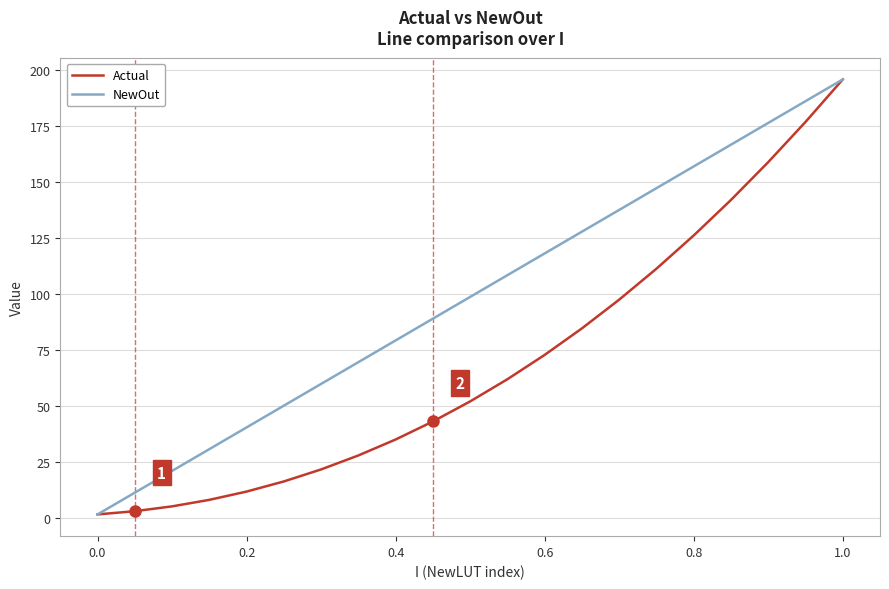

List the series in order of their overall mean, lowest first.

Actual, NewOut